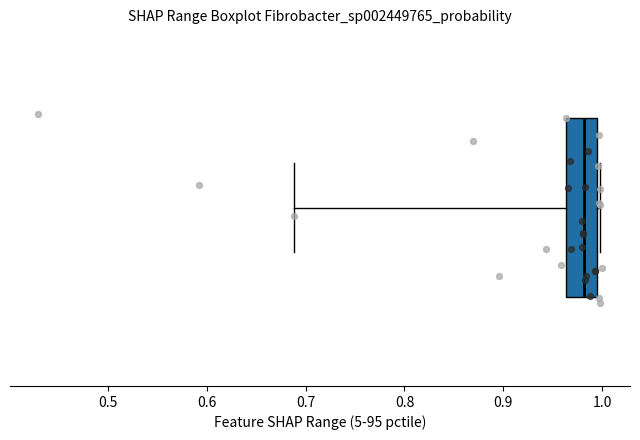

Transcribe this box plot: give where the median line is, the range the box spans, and where the two whiskers end, as read against the x-axis. The values are not printed on the chart, so give them approximately, as read against the axis.

median 0.98, box 0.96 to 0.99, whiskers 0.69 to 1.00